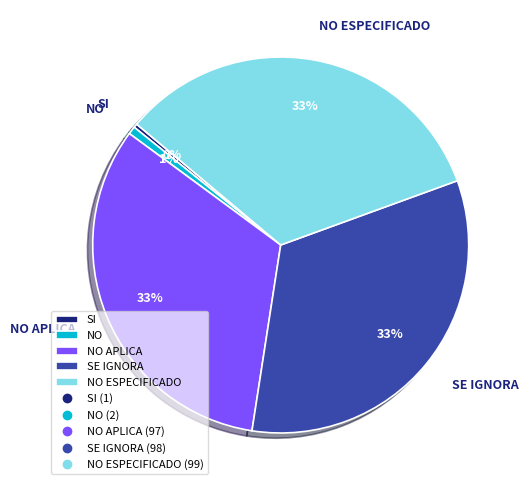

Do SE IGNORA and NO together represent more than half of the pie?

No